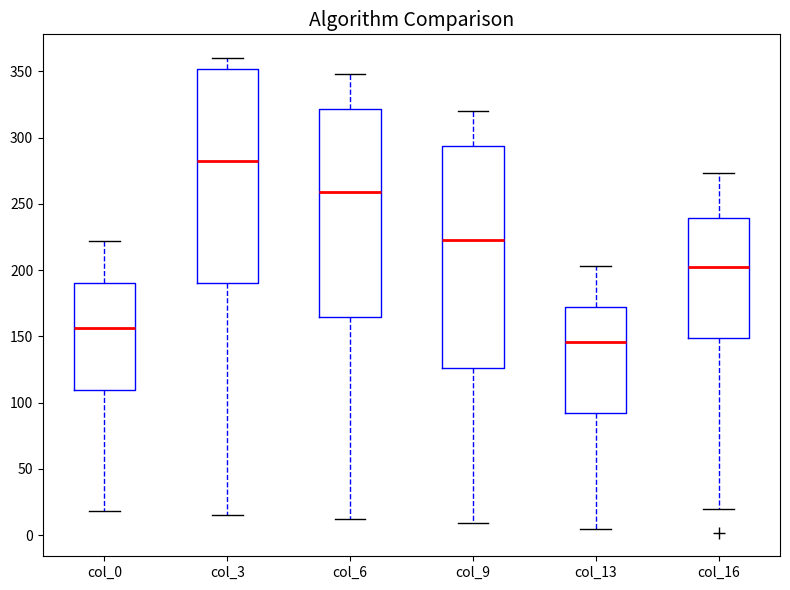

Where does the median line of the box for col_3 sit on the y-axis? The values are not printed on the chart, so give them approximately, as read against the axis.

280